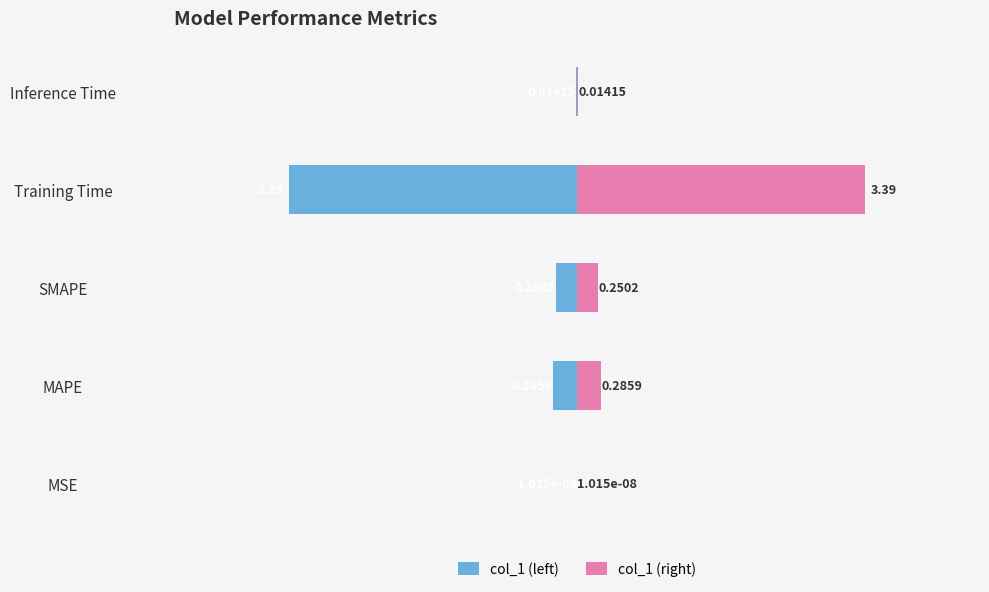

What are all the series names shown in the legend?

col_1 (left), col_1 (right)